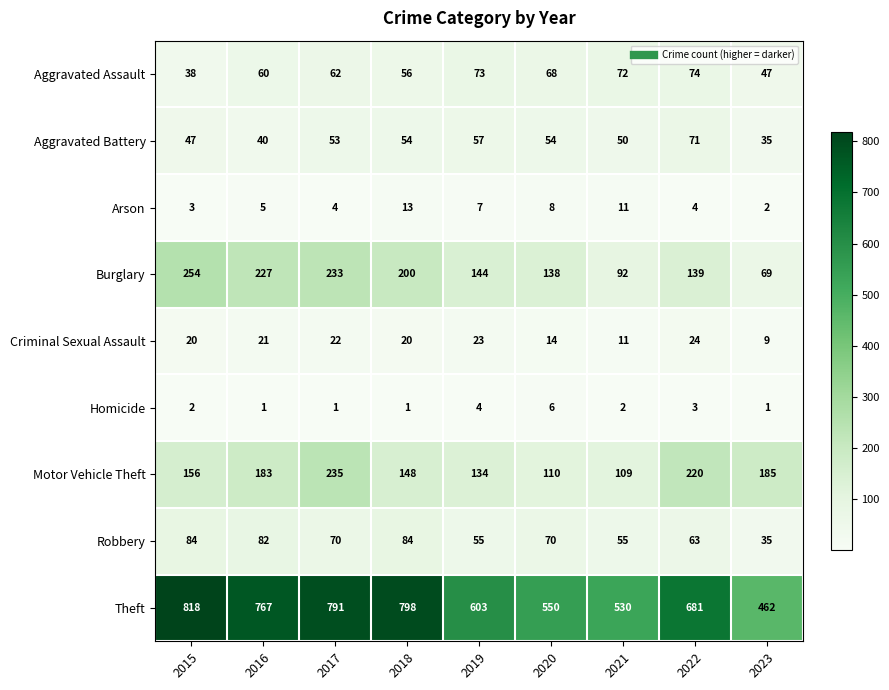

Which series has the widest spread of values?

Theft